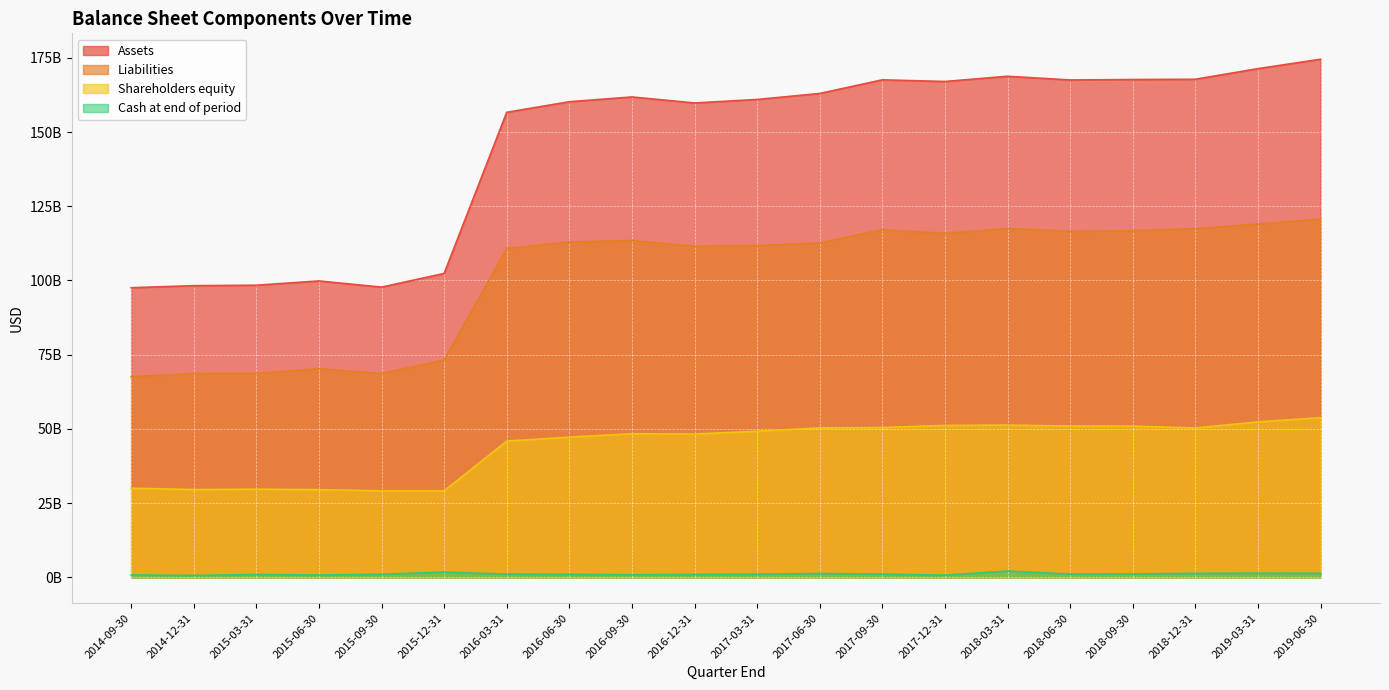

What is the average value of the Shareholders equity series?

43888500000